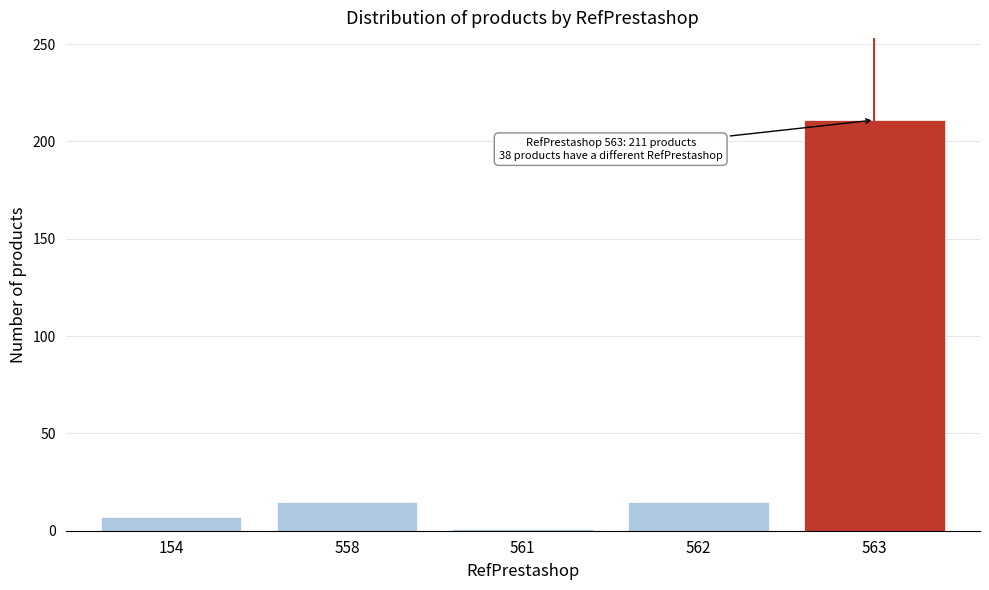

Reading right to left, list all the values displayed in this chart.

211	15	1	15	7